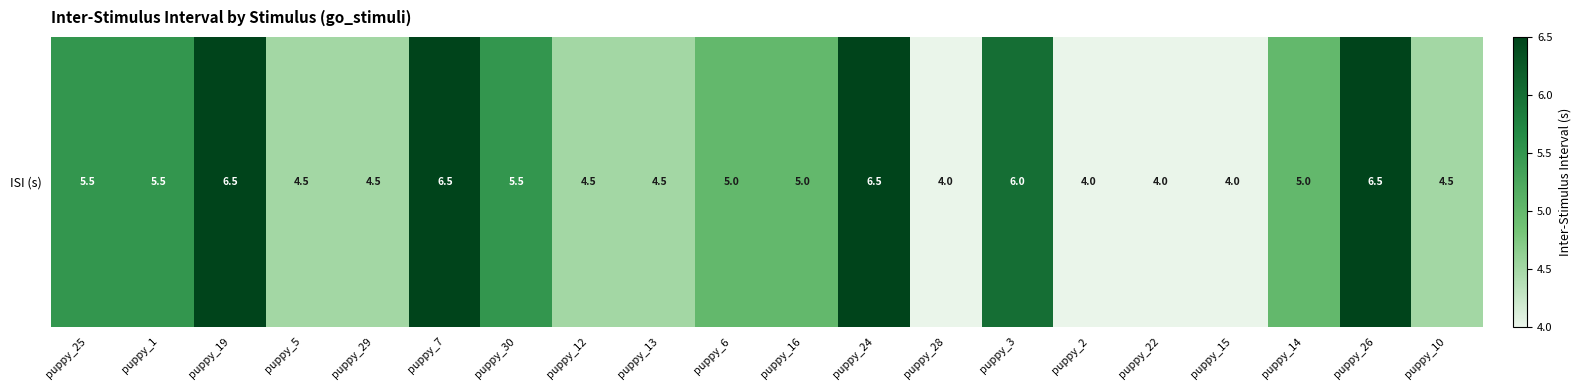

Rank the categories by value from highest to lowest.

puppy_19, puppy_7, puppy_24, puppy_26, puppy_3, puppy_25, puppy_1, puppy_30, puppy_6, puppy_16, puppy_14, puppy_5, puppy_29, puppy_12, puppy_13, puppy_10, puppy_28, puppy_2, puppy_22, puppy_15